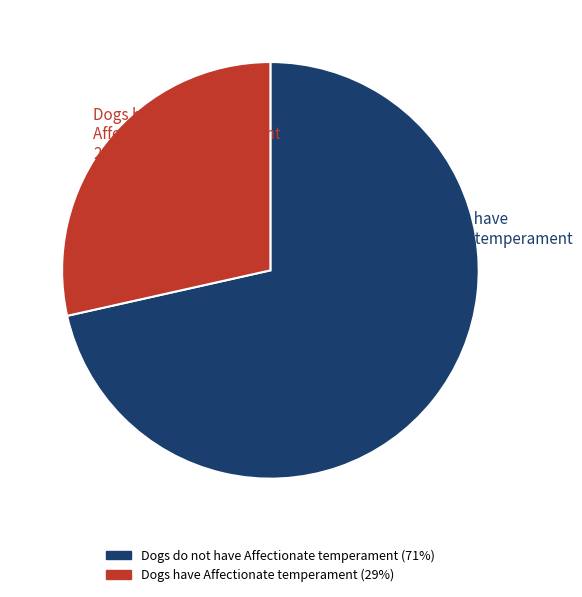

Do Dogs have Affectionate temperament and Dogs do not have Affectionate temperament together represent more than half of the pie?

Yes